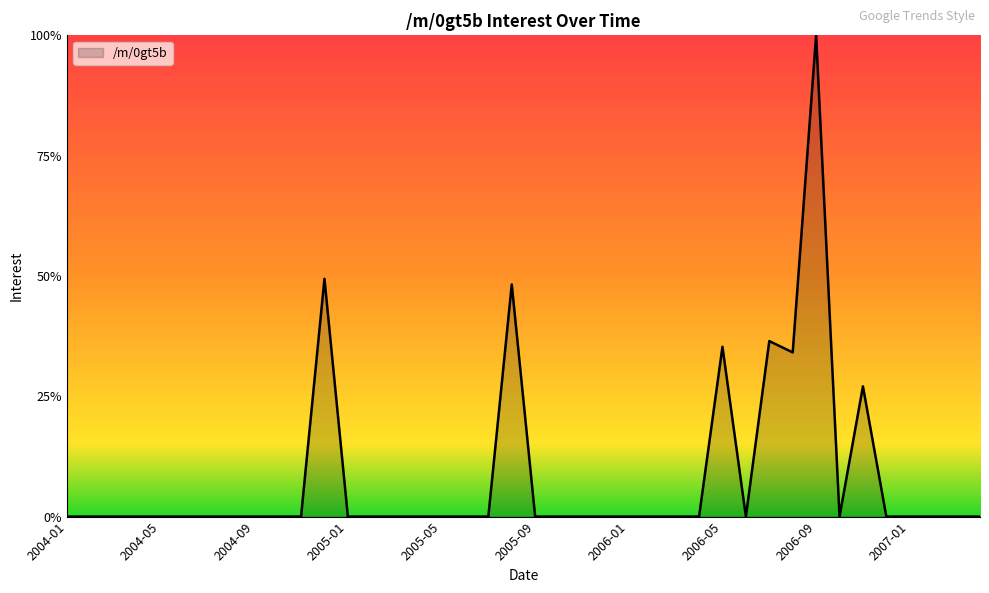

What is the average value?

8.3